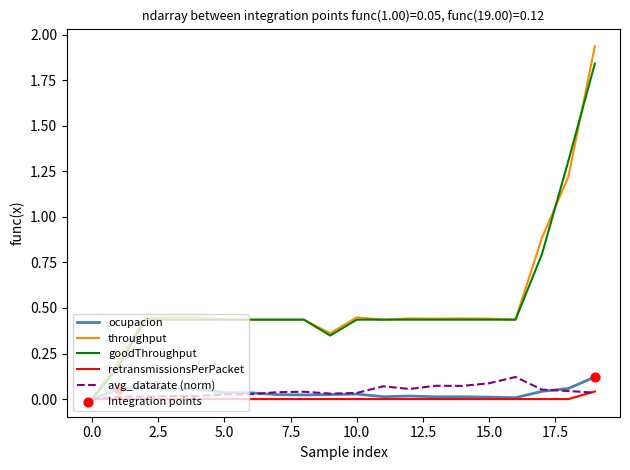

Which series has the widest spread of values?

throughput